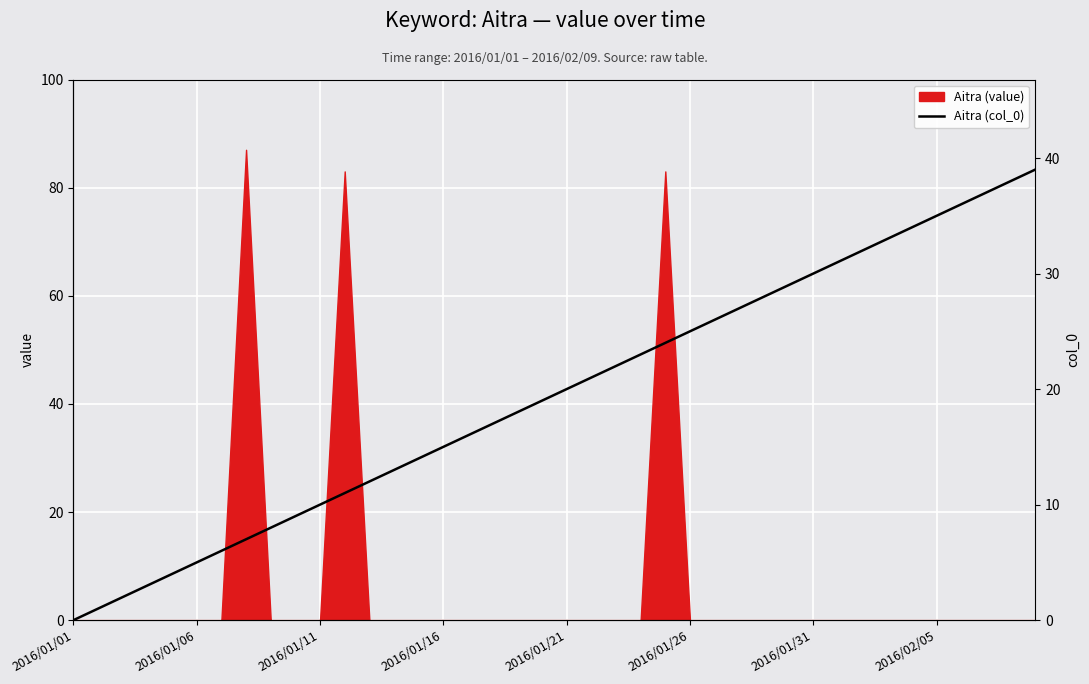

Is it true that the value at 17 is 26?

False